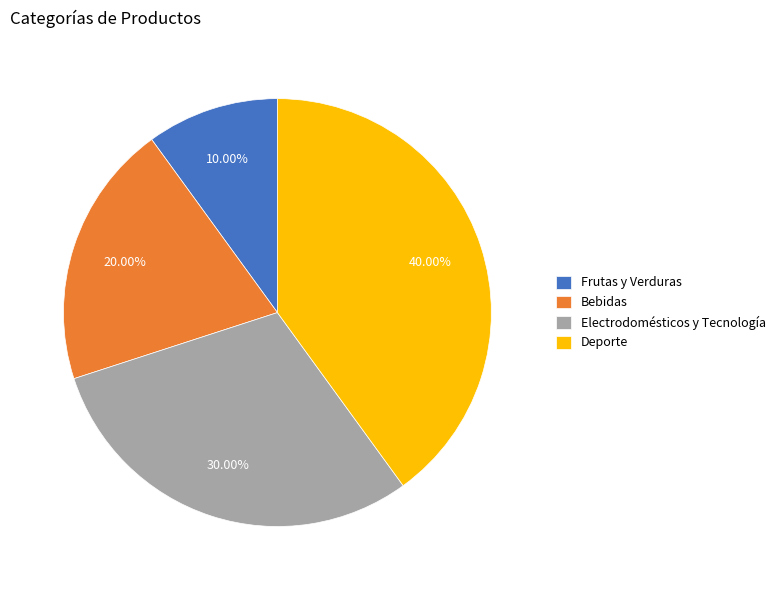

Approximately how many times larger is the value at Electrodomésticos y Tecnología compared to Bebidas?

1.5